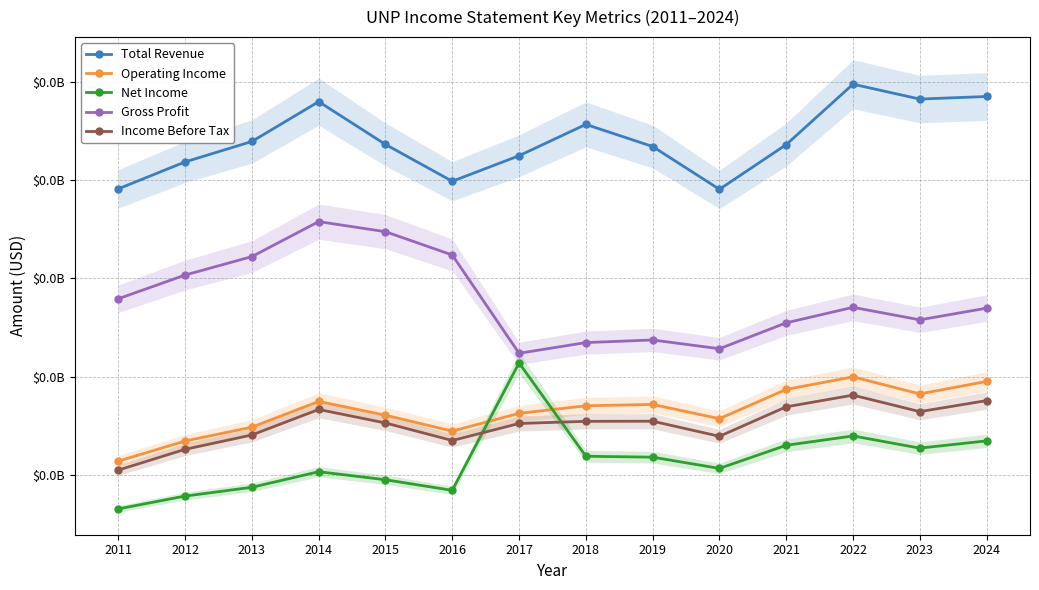

True or false: Operating Income and Gross Profit intersect in this chart.

False